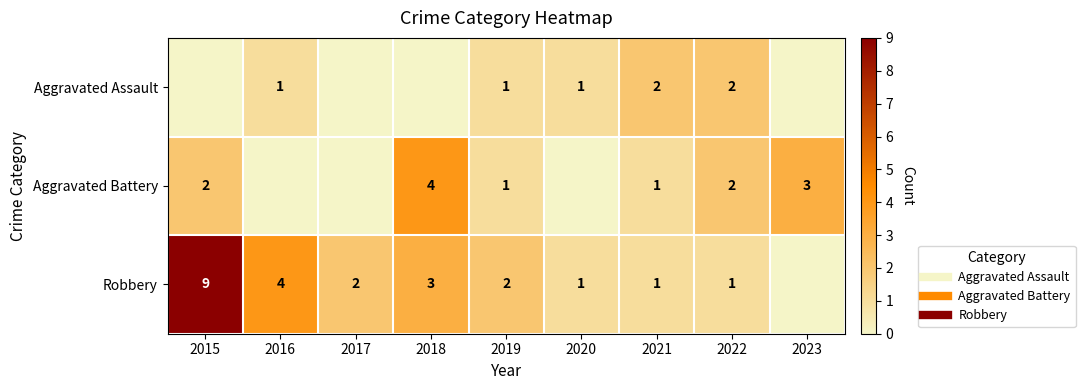

How many Robbery values are between 1 and 3?

6